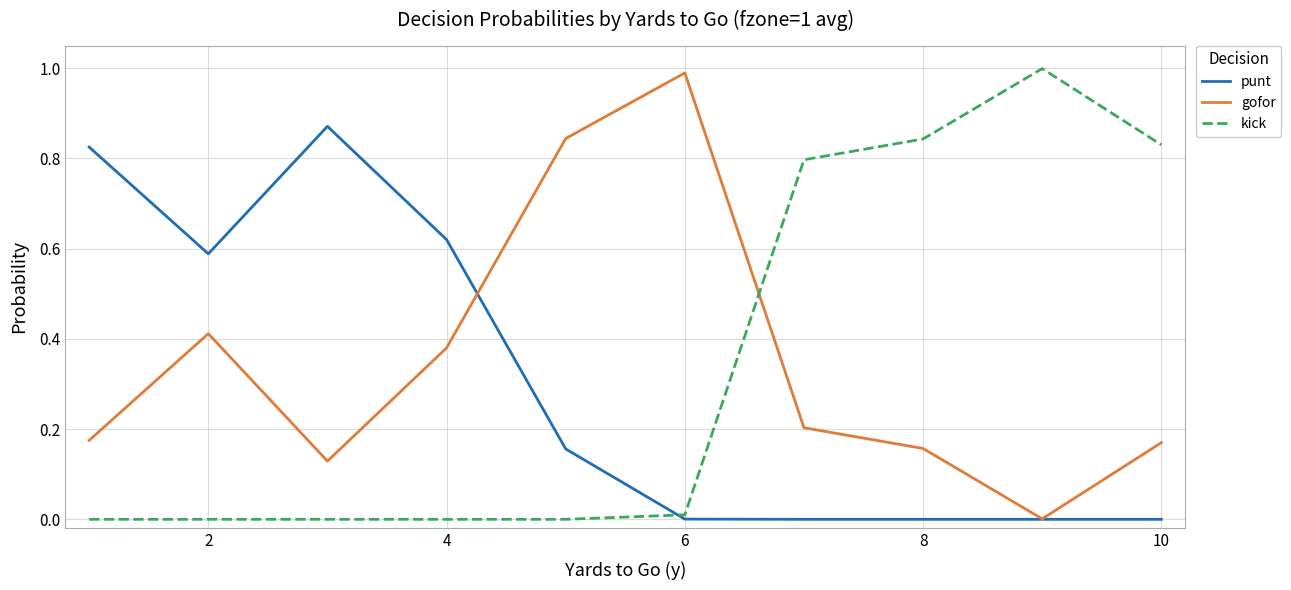

True or false: gofor and punt cross at least once.

True